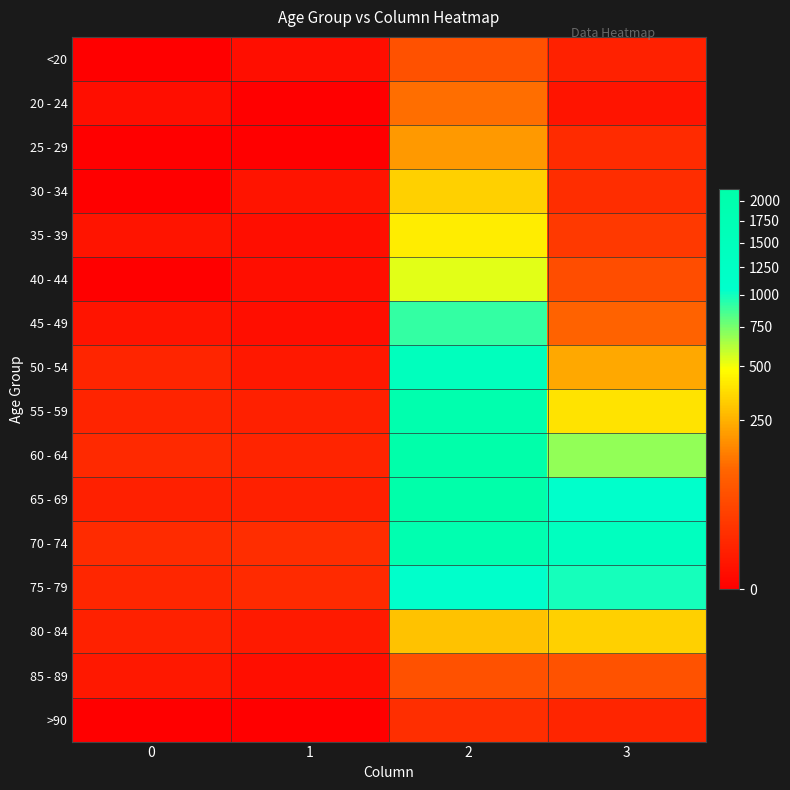

Which category has the highest value across all series?

2